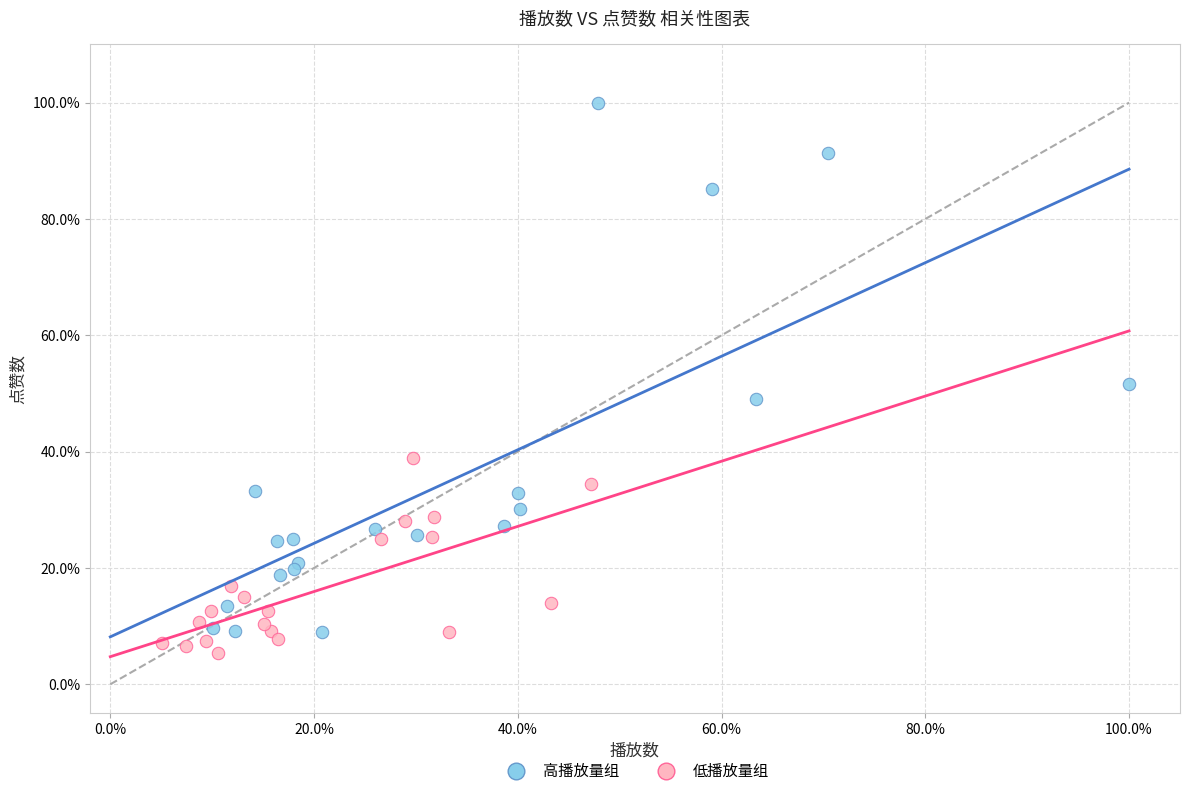

What are all the series names shown in the legend?

高播放量组, 低播放量组